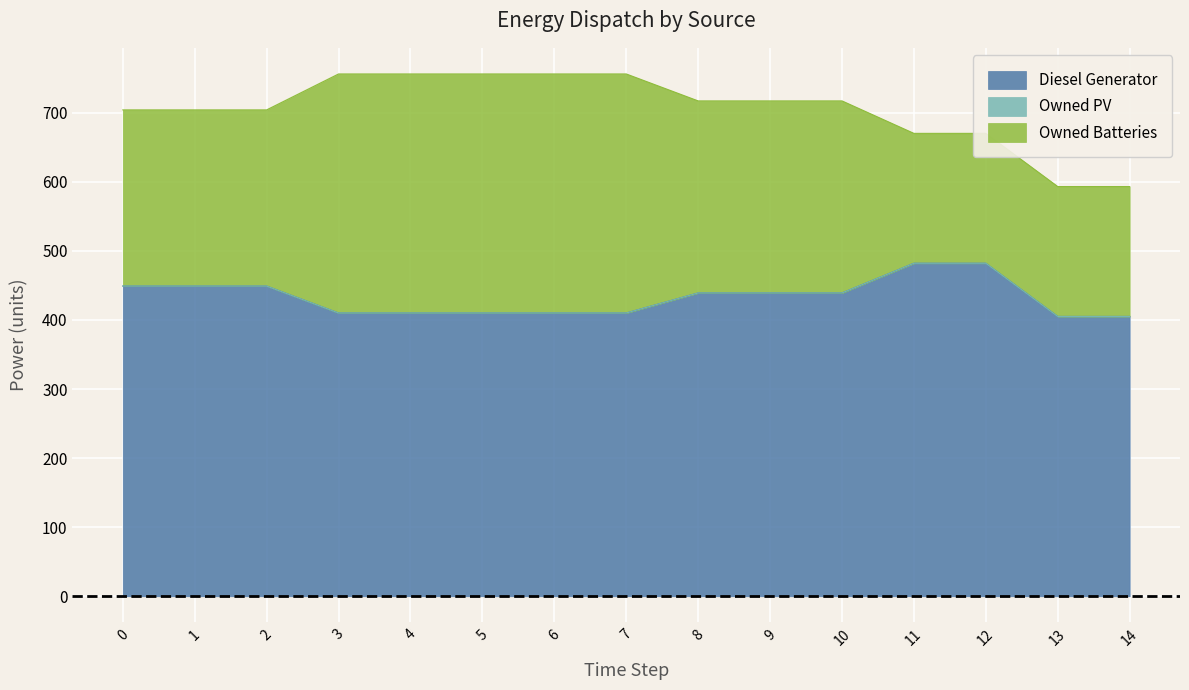

Rank the series by their maximum value, from lowest to highest.

Owned PV, Owned Batteries, Diesel Generator